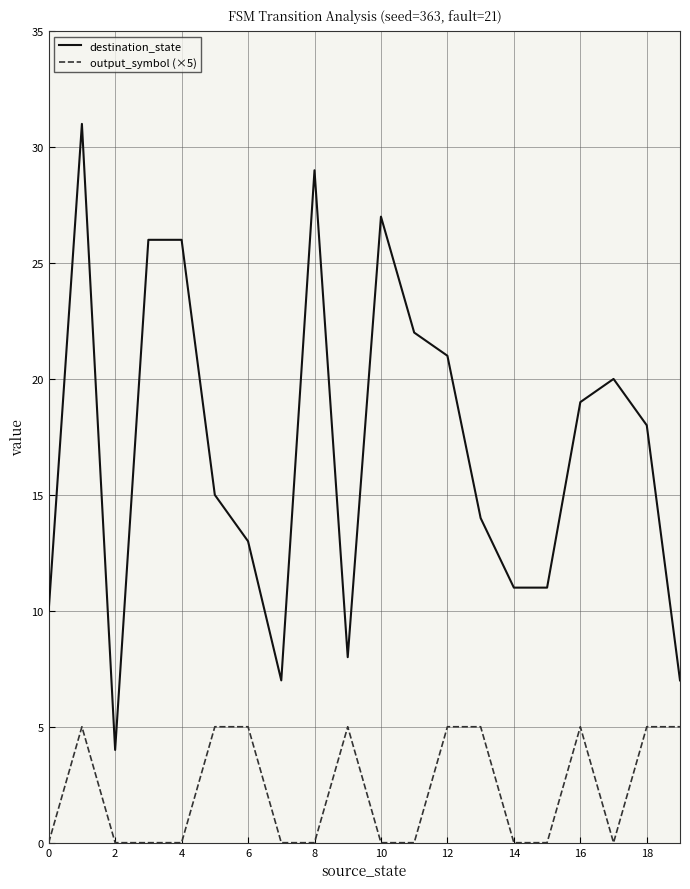

Which series has the largest range (max minus min)?

destination_state